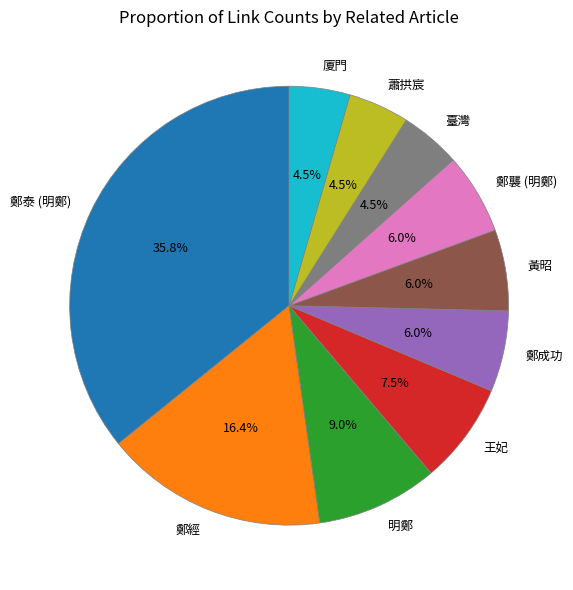

Is 廈門 the majority of the pie?

No